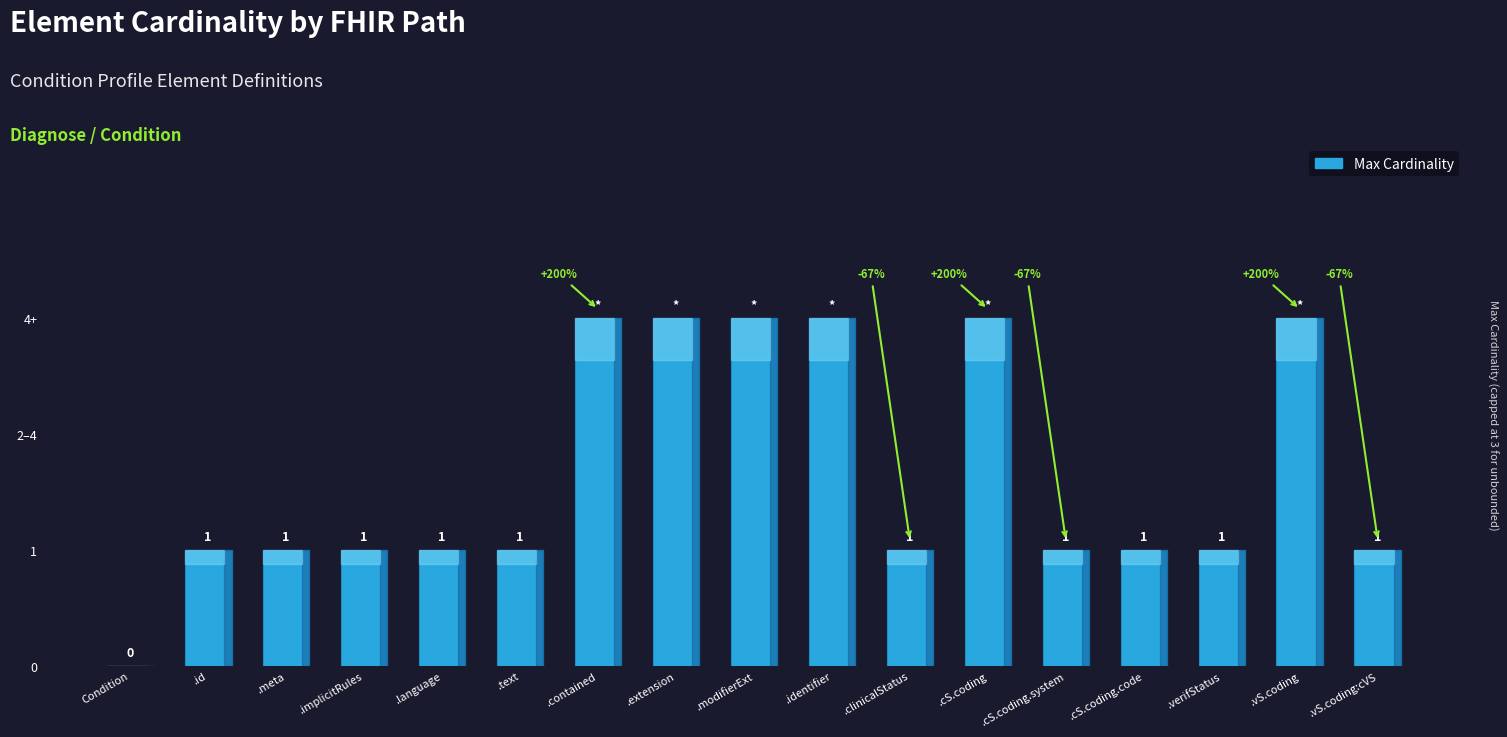

Approximately how many times larger is the value at .extension compared to .cS.coding.code?

3.0